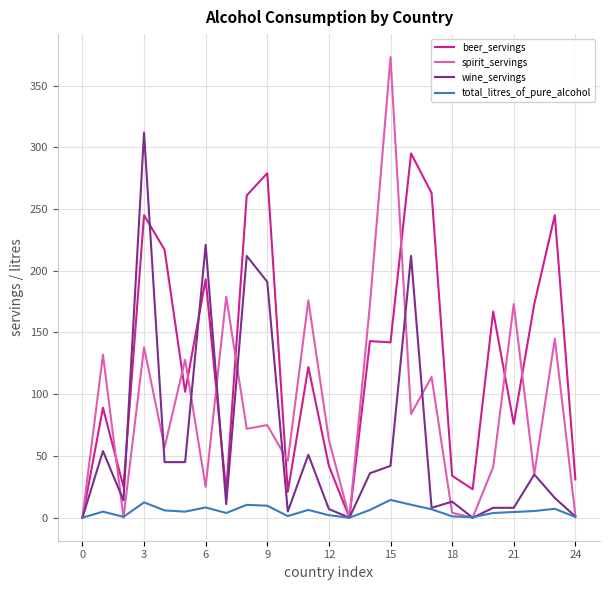

Rank the series by their average value, from lowest to highest.

total_litres_of_pure_alcohol, wine_servings, spirit_servings, beer_servings